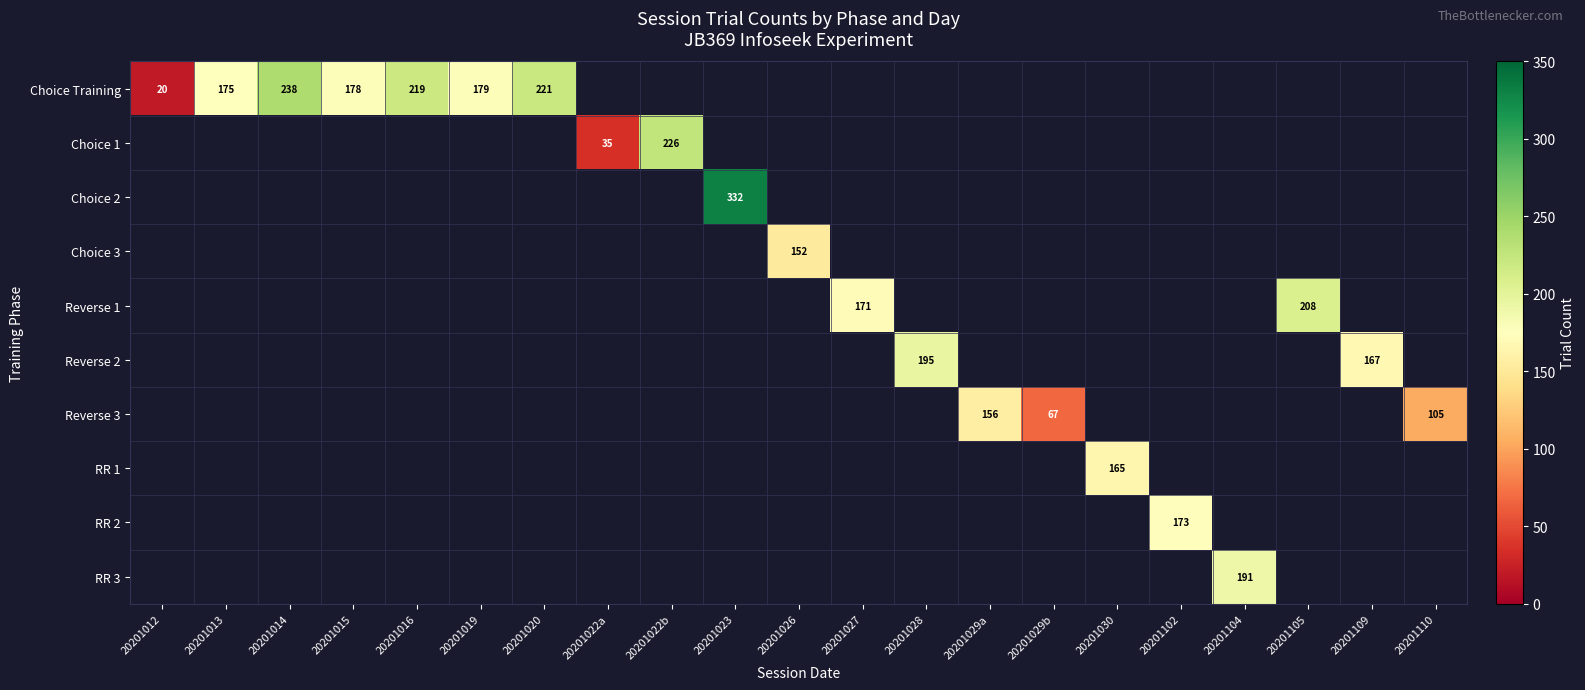

How many categories are shown in the chart?

21